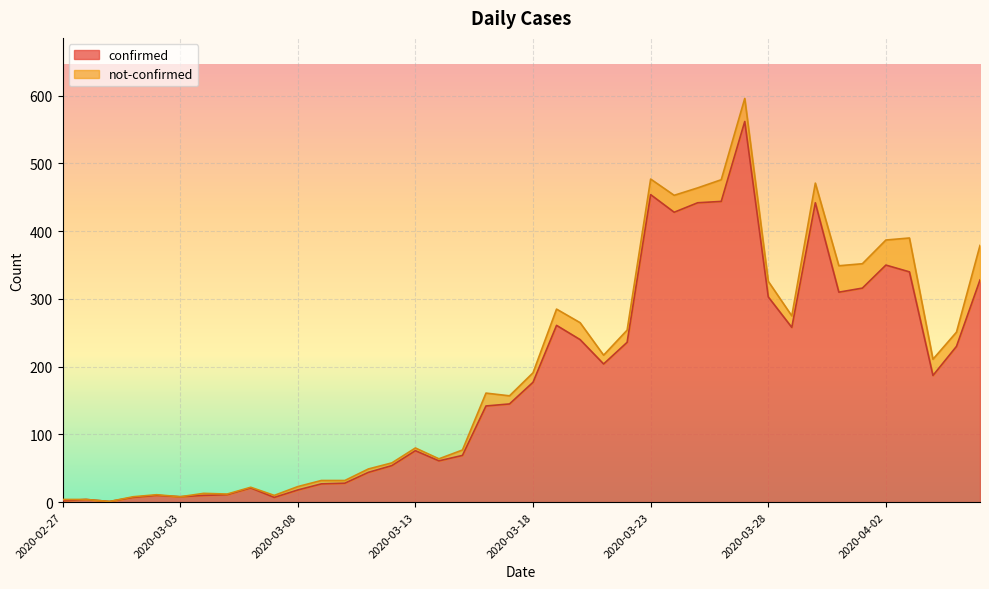

What is the minimum value shown in the chart?

1